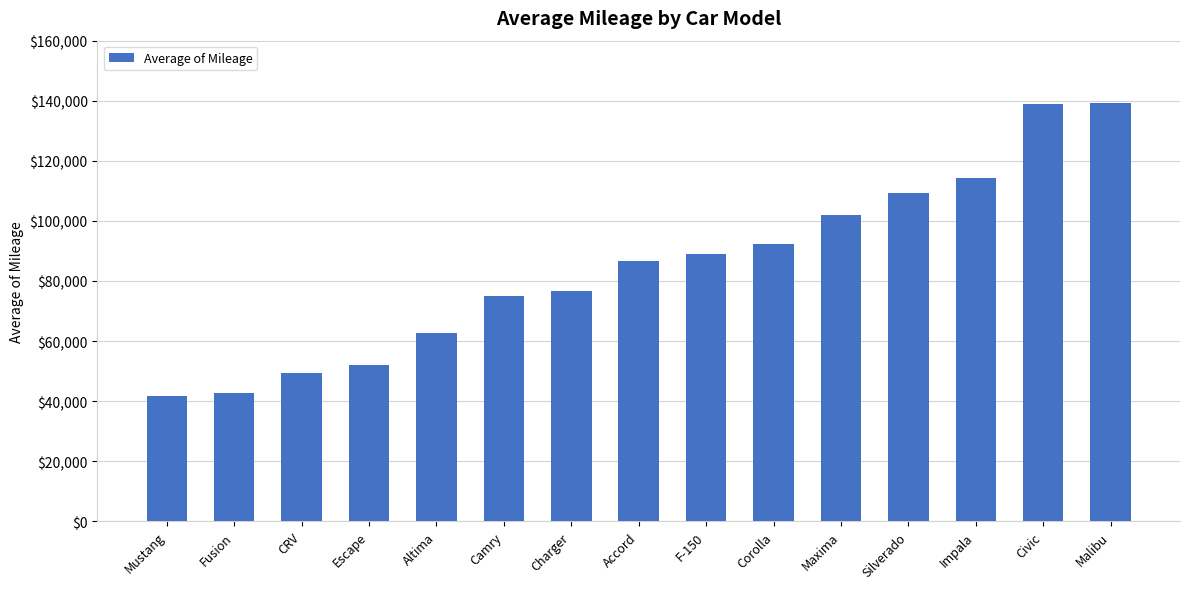

True or false: the data shows 28296.6 at F-150.

False